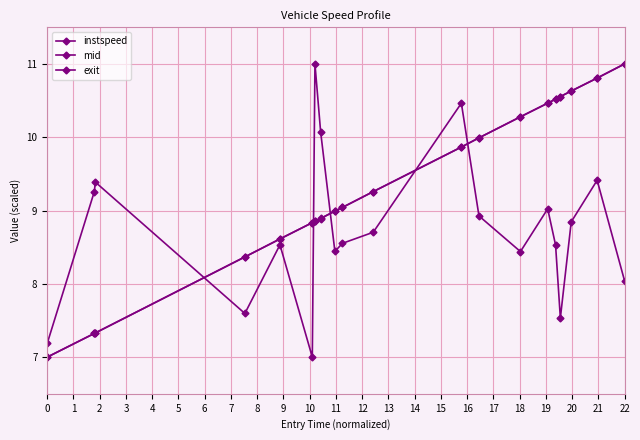

What is the greatest value displayed?

11.0